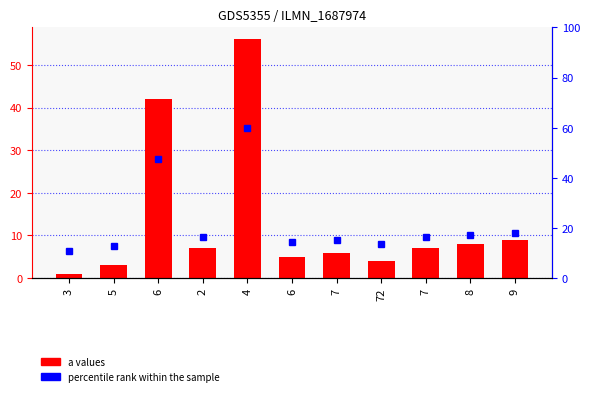

Which category has the highest value across all series?

4